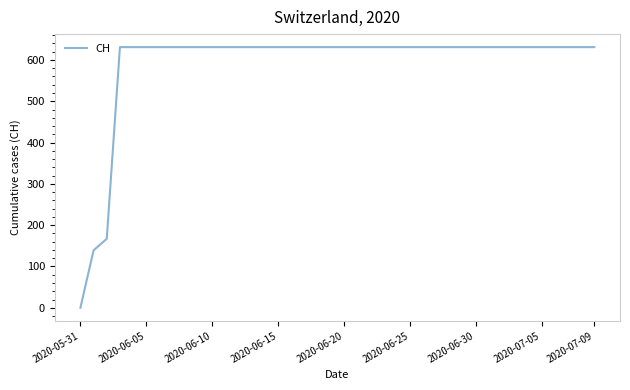

What is the greatest value displayed?

631